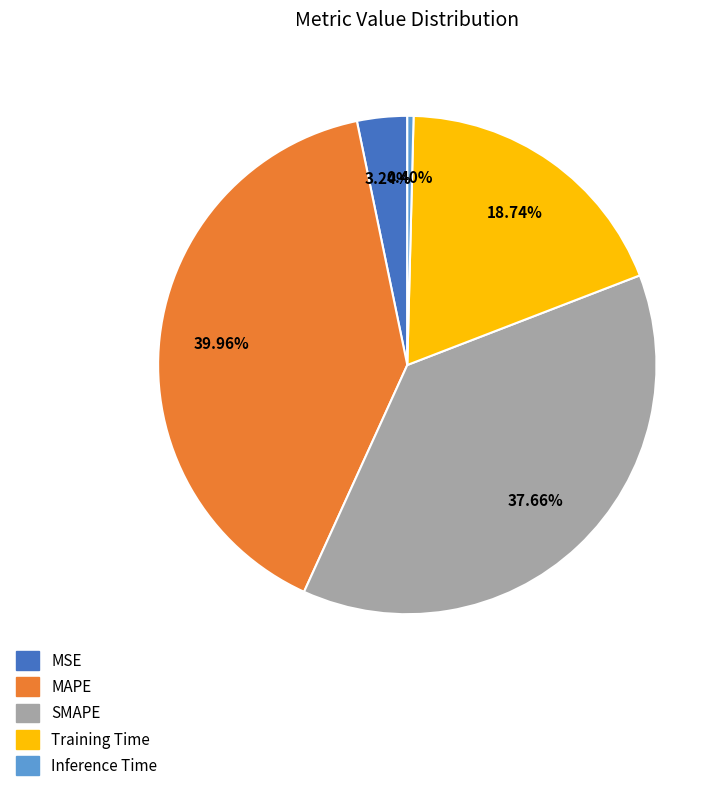

Which has a higher value, Training Time or MSE?

Training Time